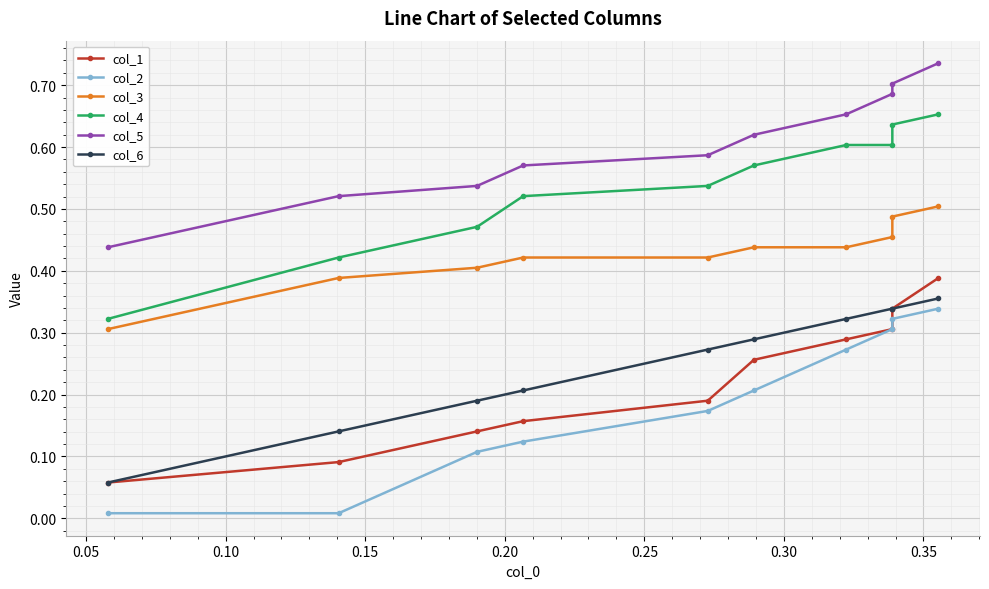

True or false: col_4 and col_1 cross at least once.

False